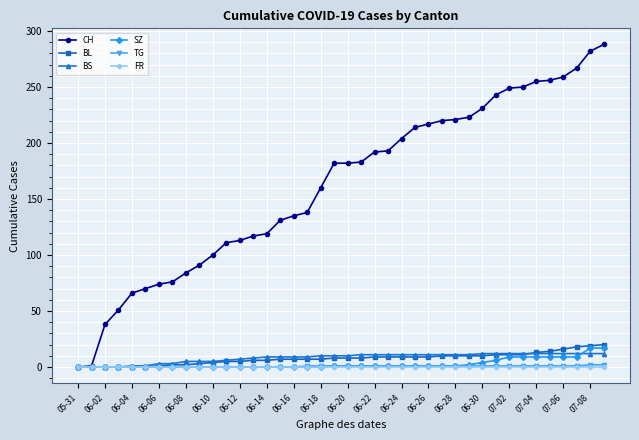

What is the maximum value shown in the chart?

288